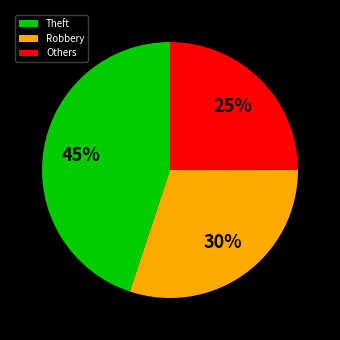

To the nearest percent, what is the difference between the largest and smallest slice percentages?

20%